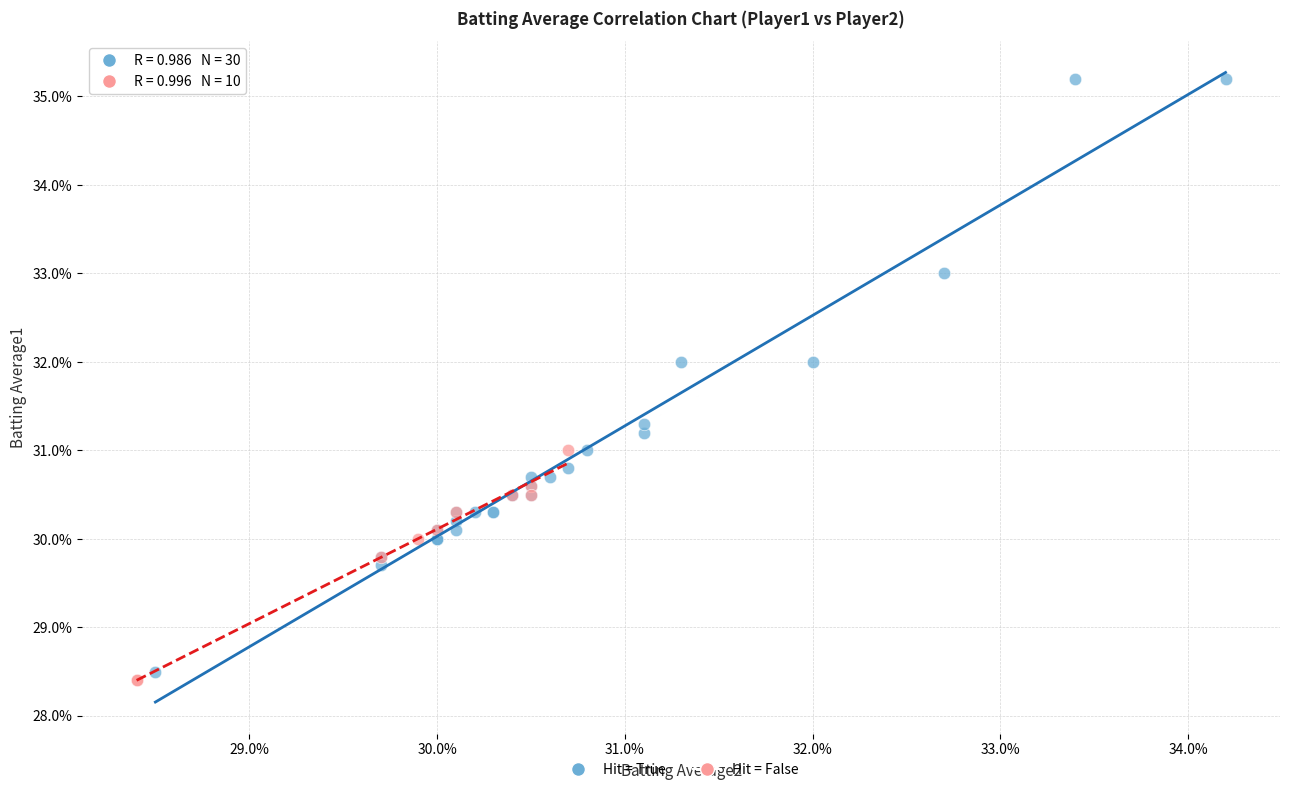

What are all the series names shown in the legend?

Hit = True, Hit = False